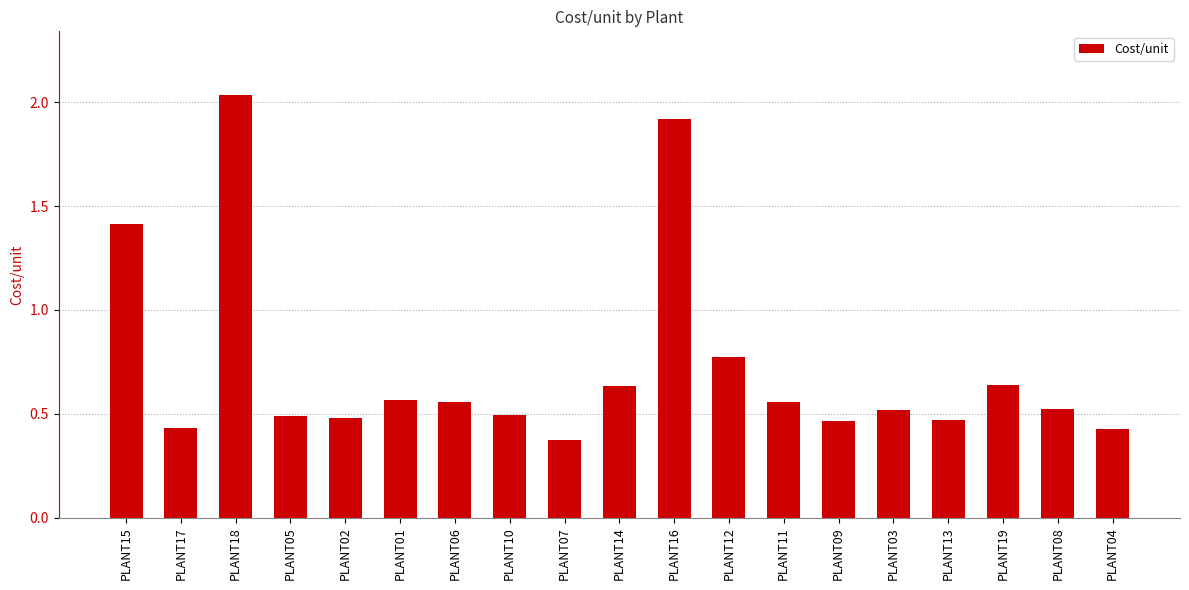

True or false: the data shows 0.3 at PLANT01.

False